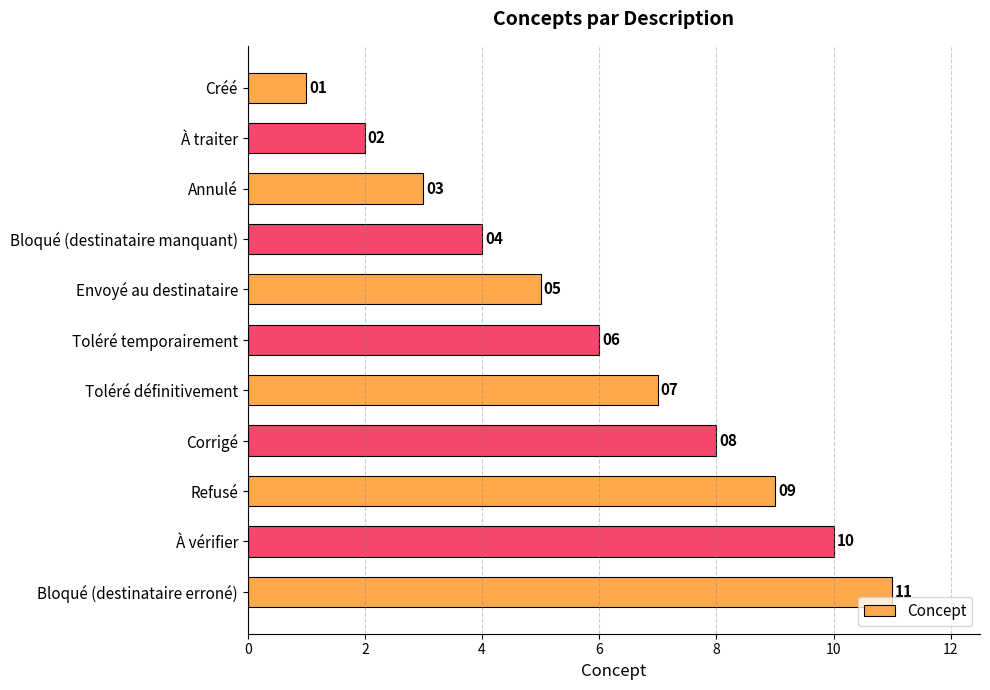

True or false: the data shows 7 at Toléré définitivement.

True